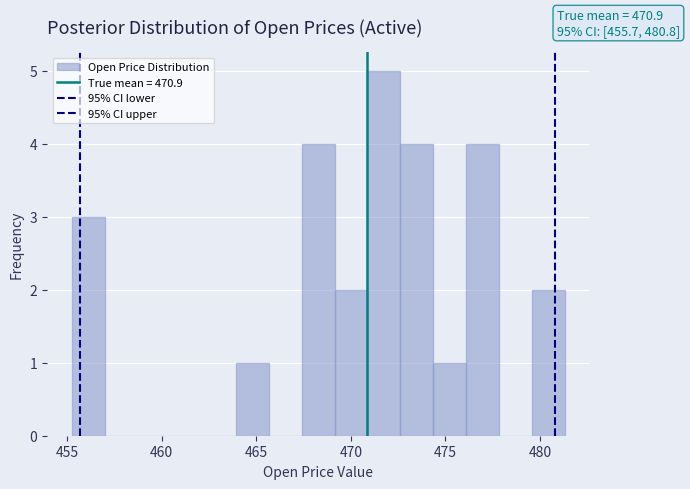

Around what value on the x-axis is the tallest bar? Give the approximate position of its centre, as read against the axis.

471.5